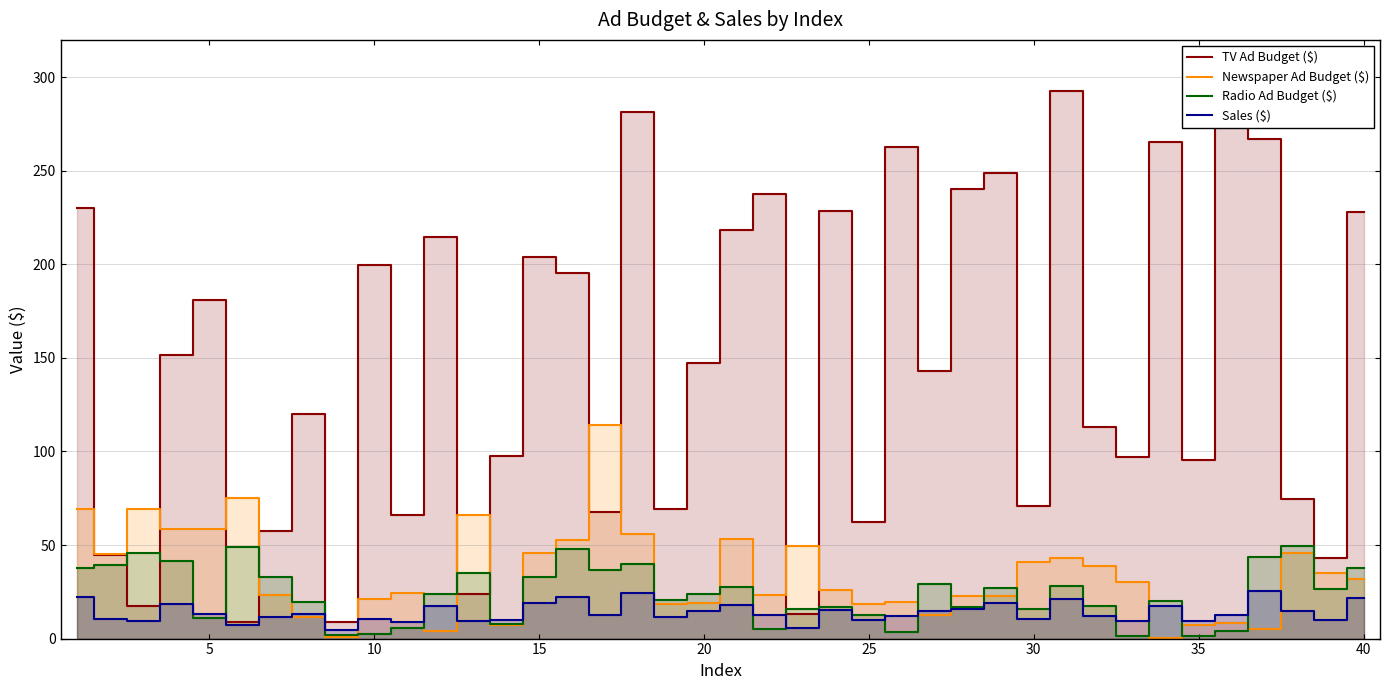

In Newspaper Ad Budget ($), how many points are lower than both neighbors (excluding endpoints)?

11